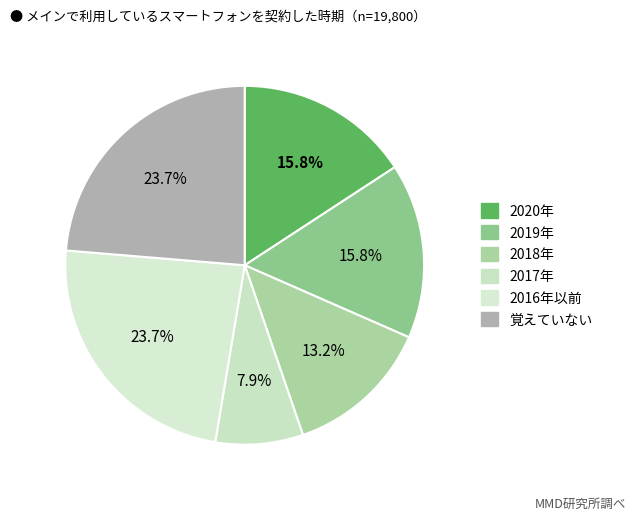

What is the smallest slice in the pie chart?

2017年